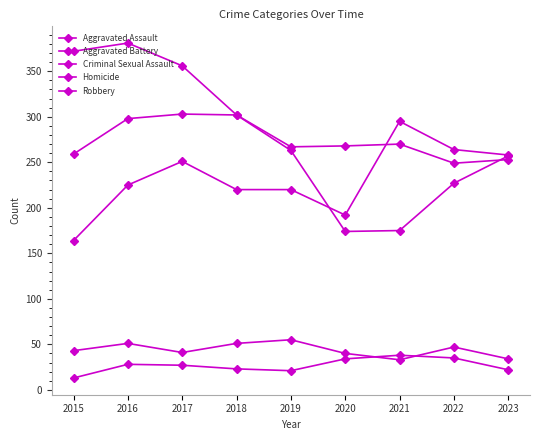

Which series changed the most between 2015 and 2019?

Robbery